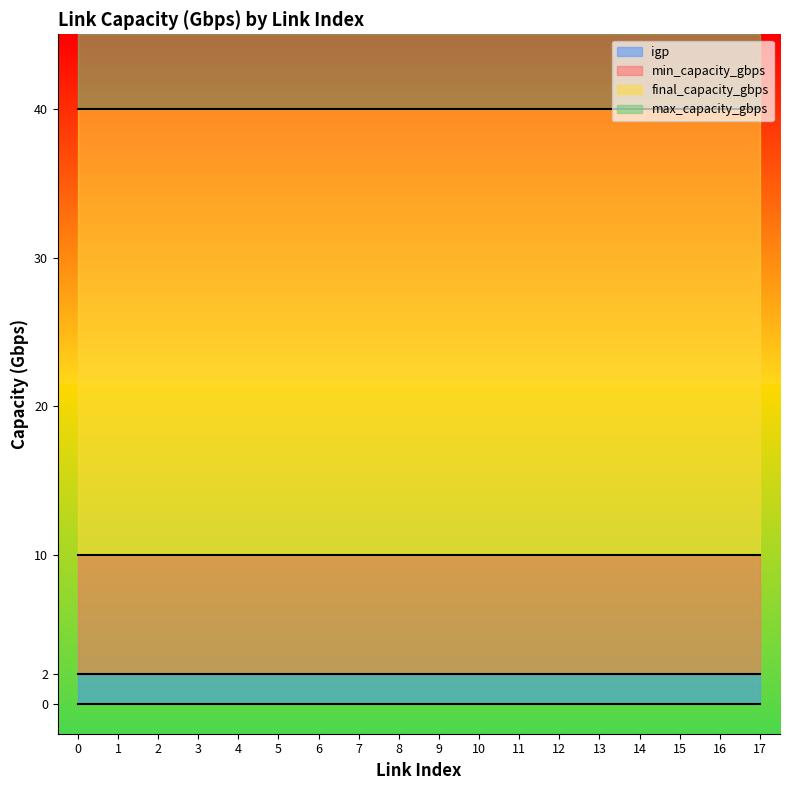

What is the total value across all series at 12?

45